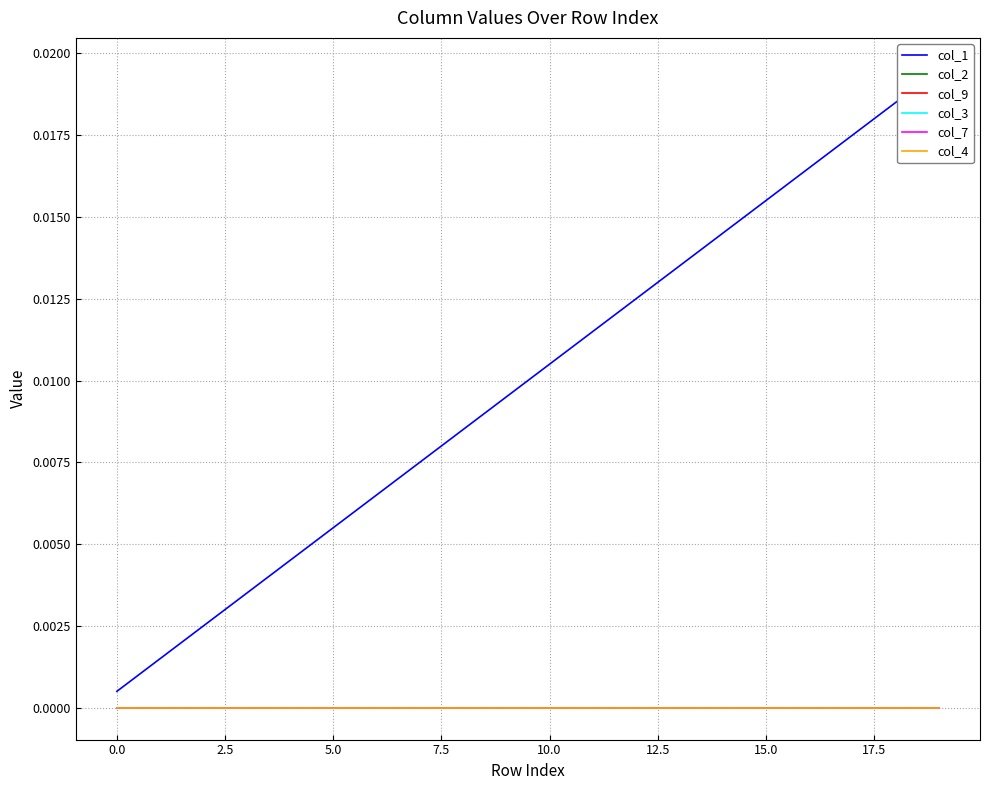

What position from the right is 17?

3